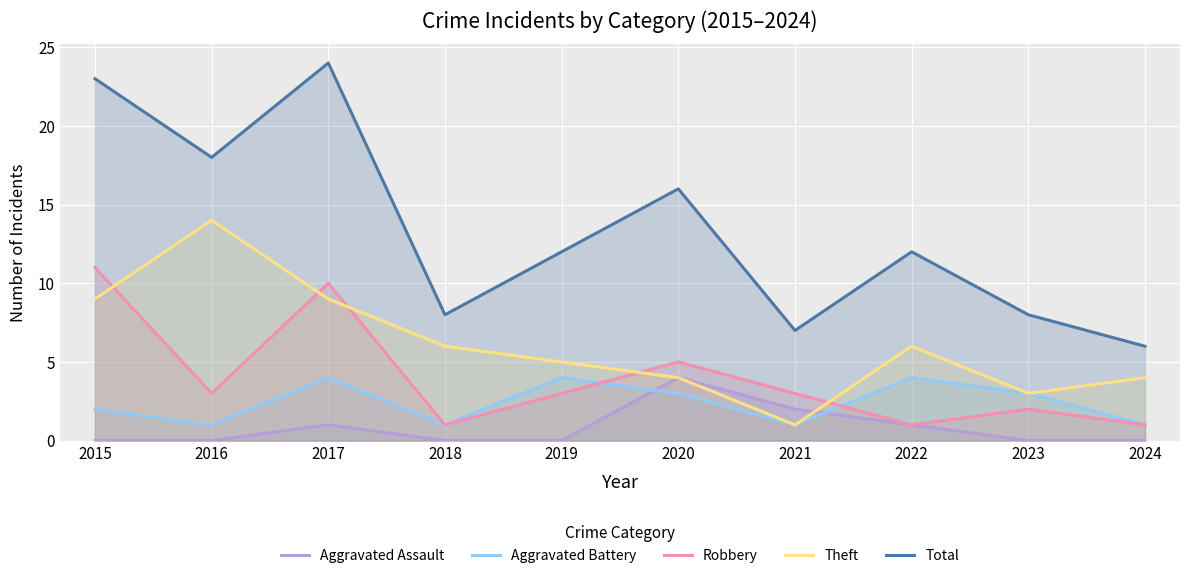

At which category does the chart reach its minimum across all series?

2015